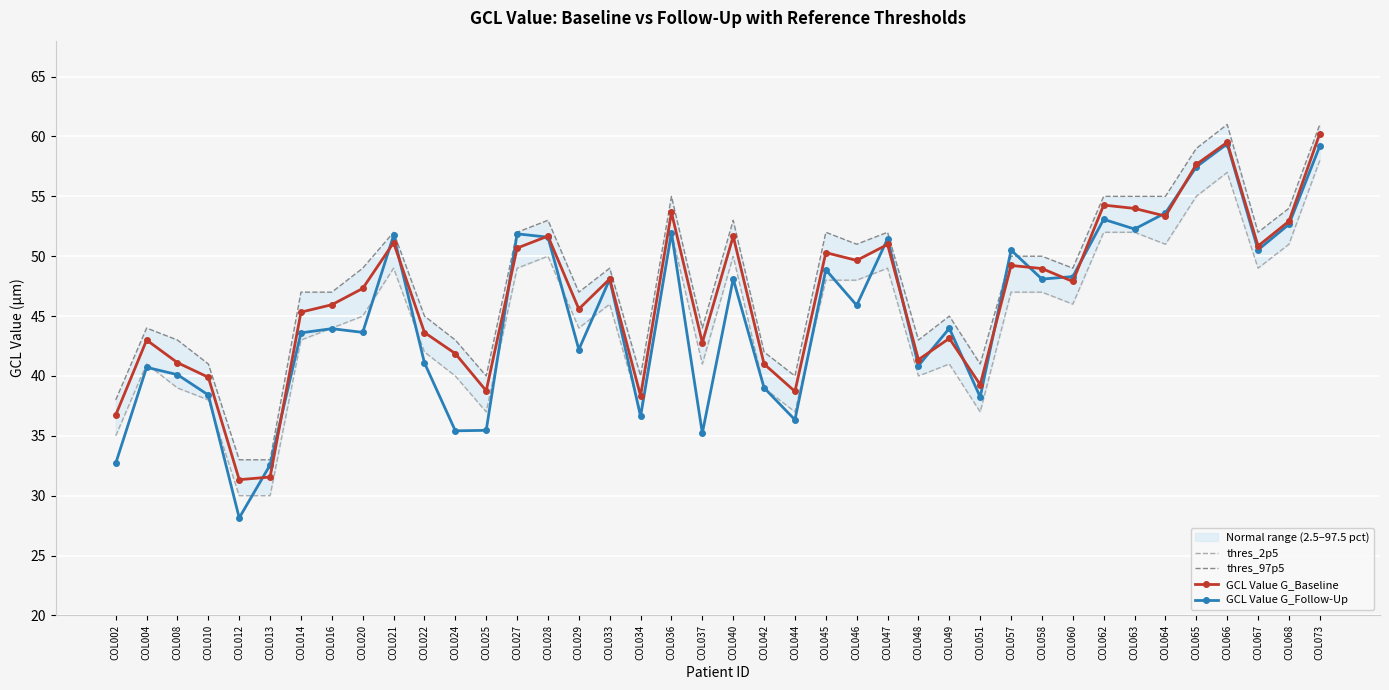

What is the total value across all series at COL073?

238.4